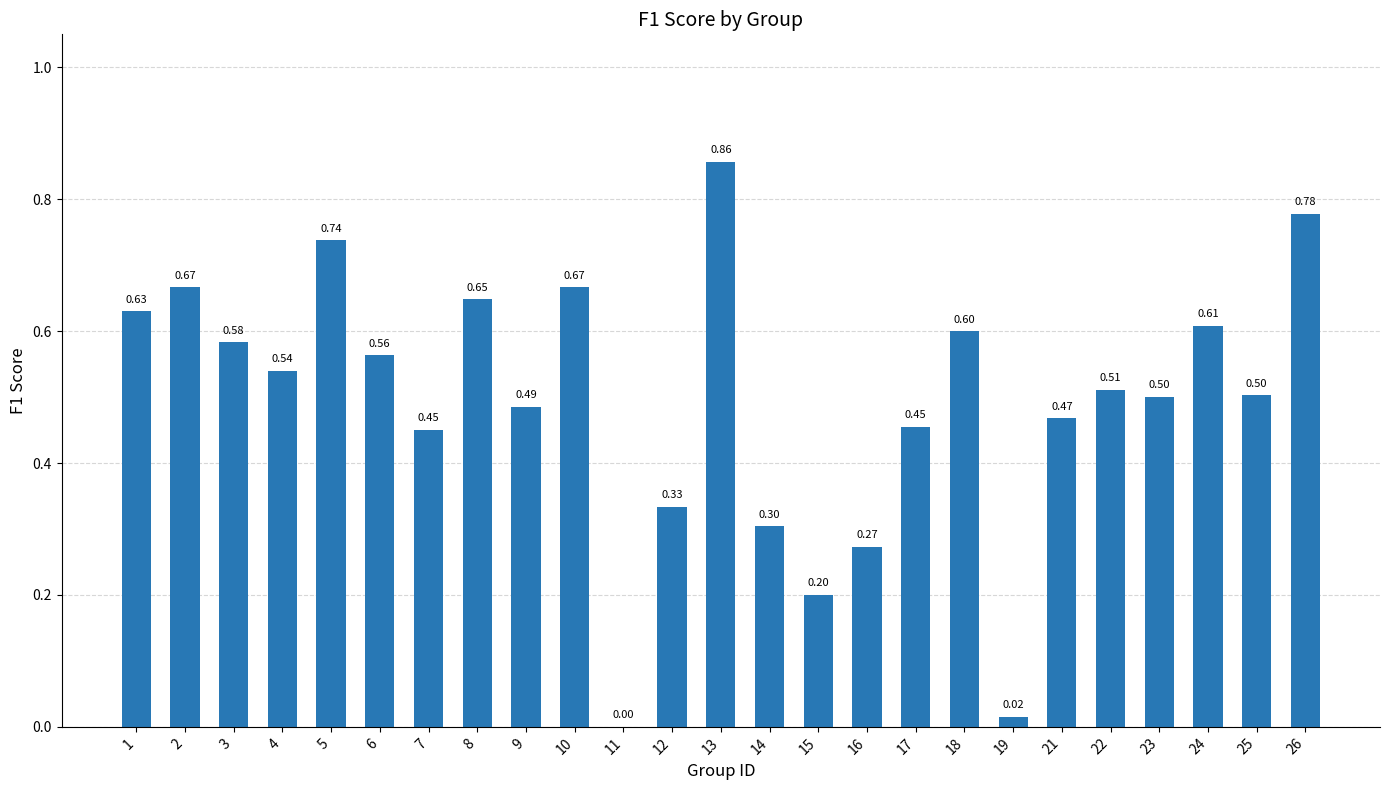

Is it true that the value at 25 is 0.5?

True